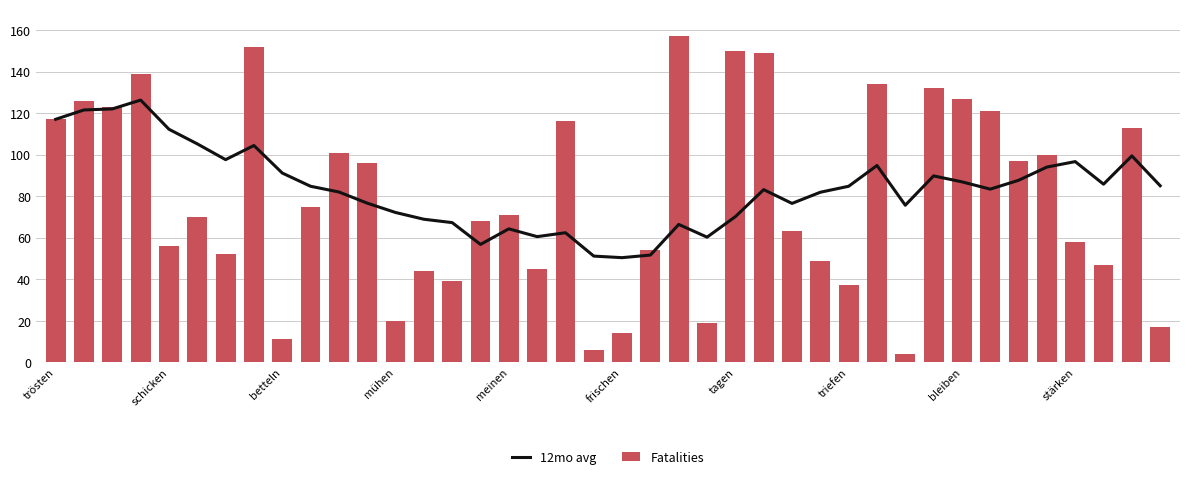

True or false: Fatalities has a value of 70.6 at 31.

False